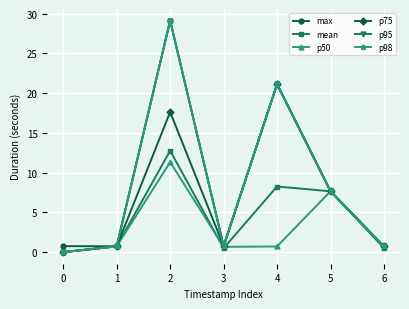

Does the chart have visible grid lines?

Yes